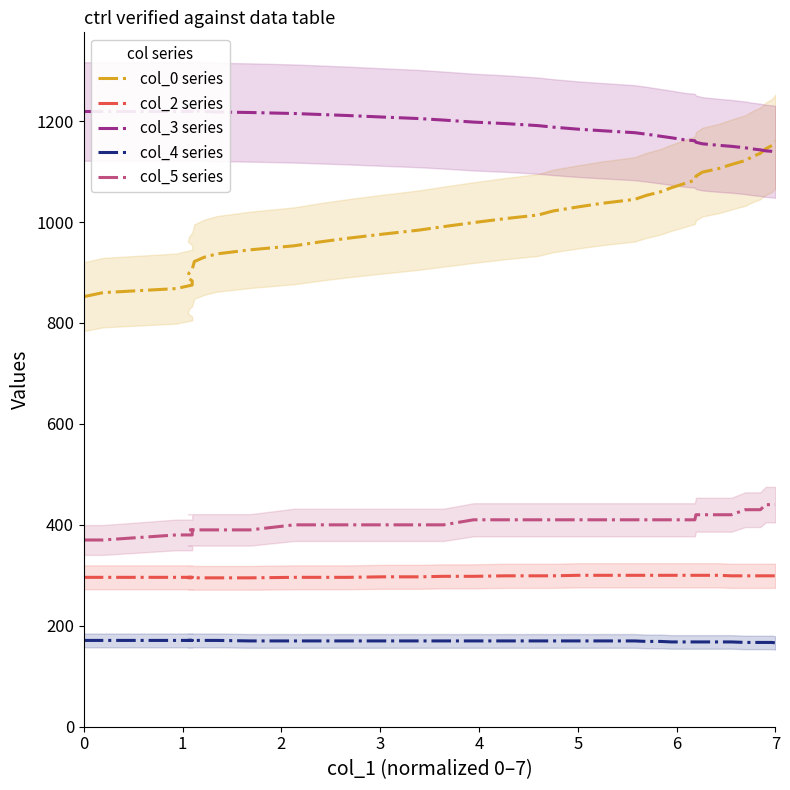

What is the difference between the second highest and minimum values in the col_5 series series?

70.0